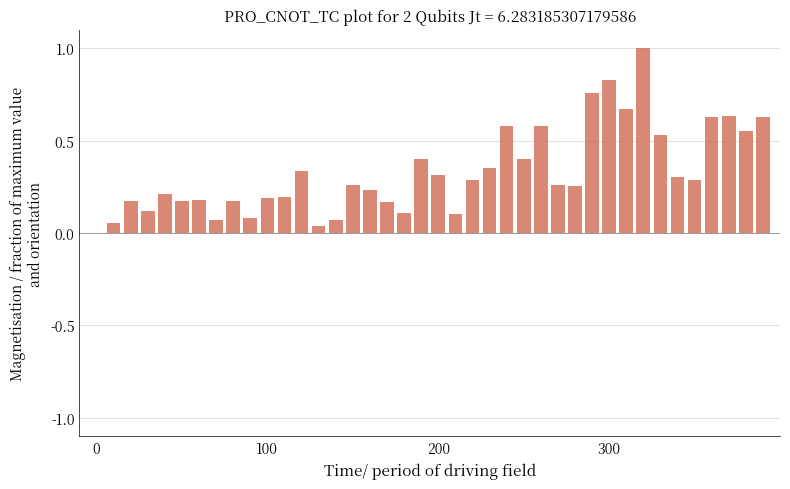

What is the average value?

0.3